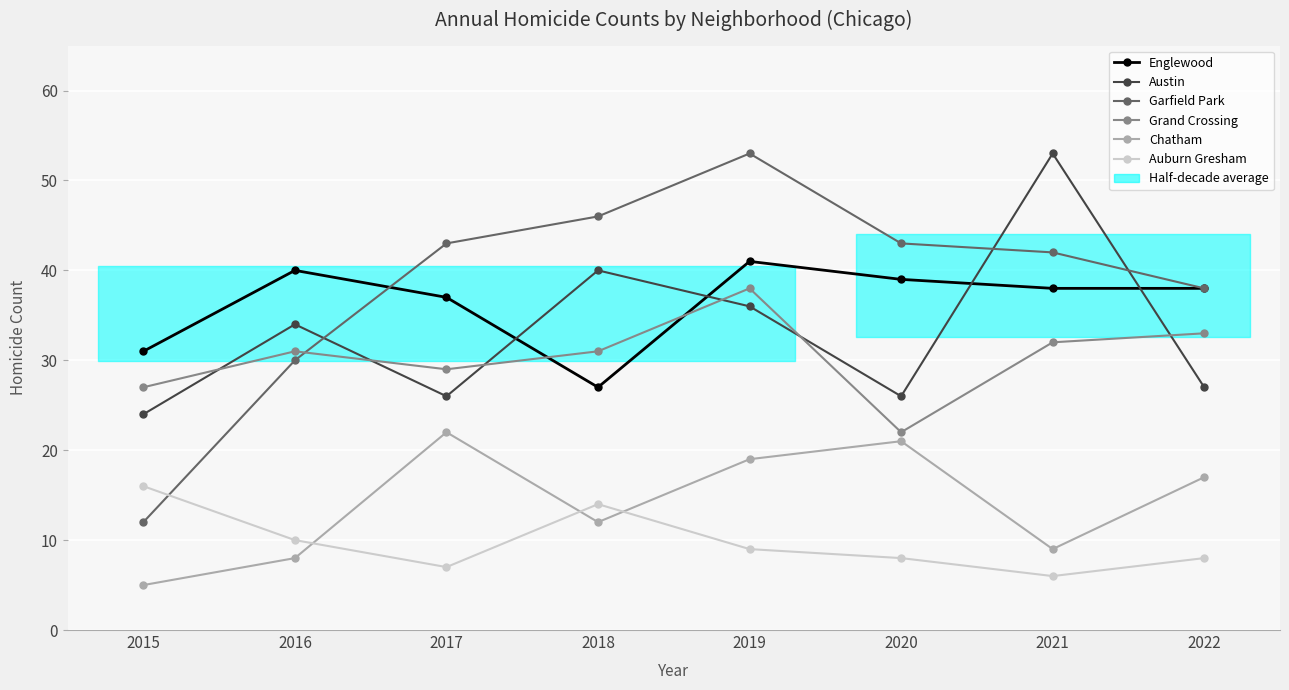

Rank the series at 2015 from lowest to highest value.

Chatham, Garfield Park, Auburn Gresham, Austin, Grand Crossing, Englewood